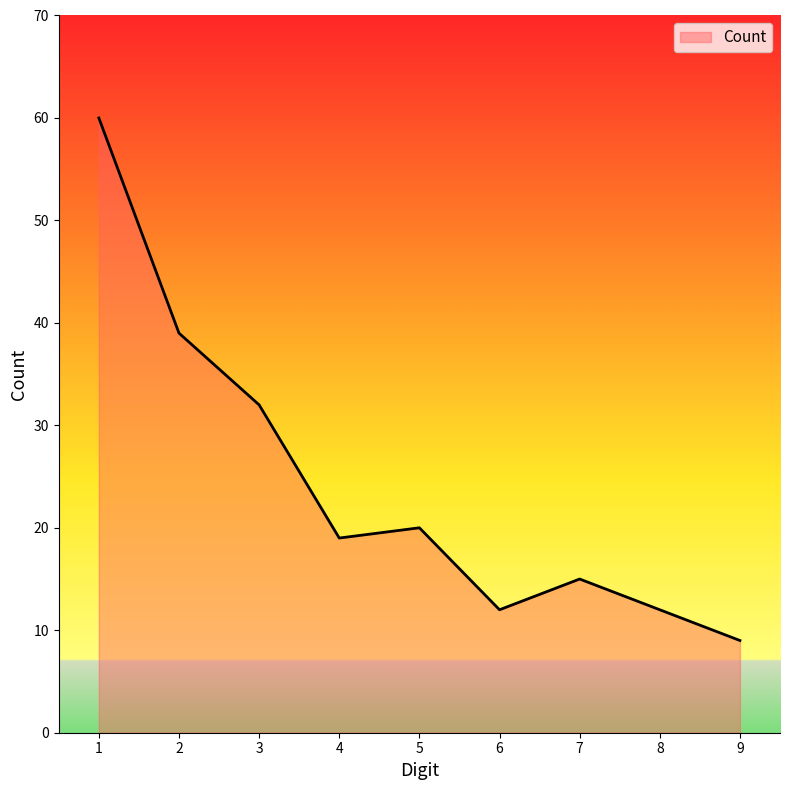

At which label is the value closest to 34?

3